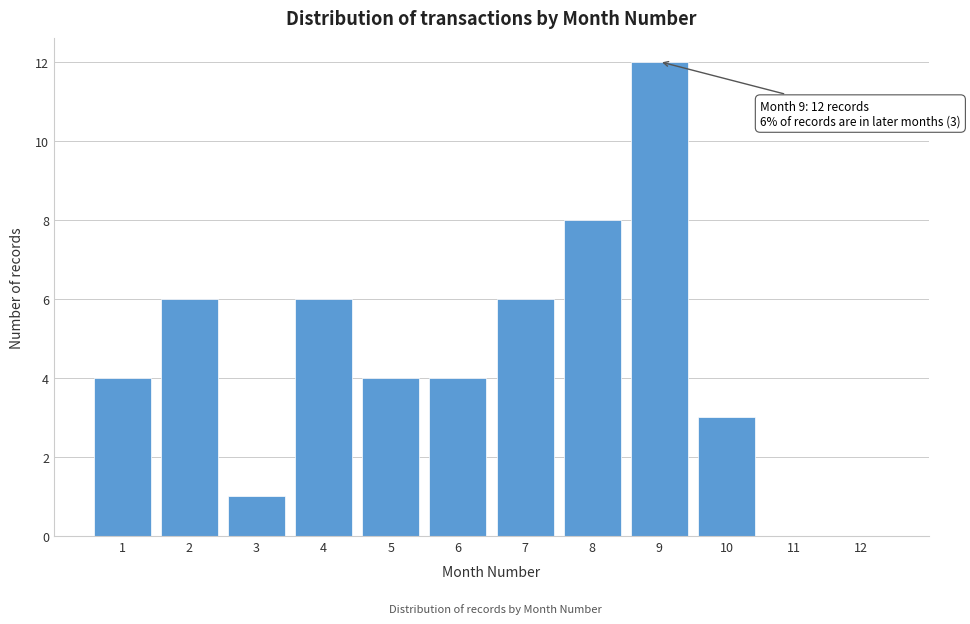

Which range on the x-axis has the tallest bar?

8.5 to 9.5